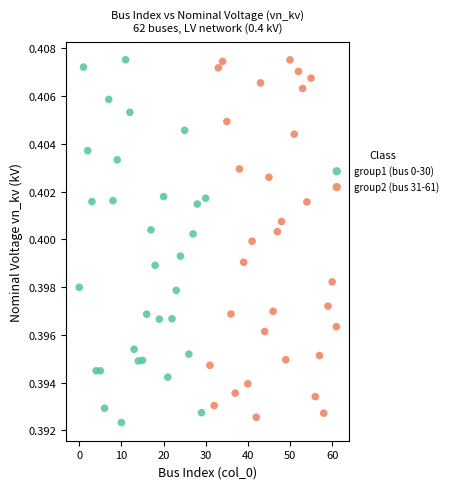

What are all the series names shown in the legend?

group1 (bus 0-30), group2 (bus 31-61)